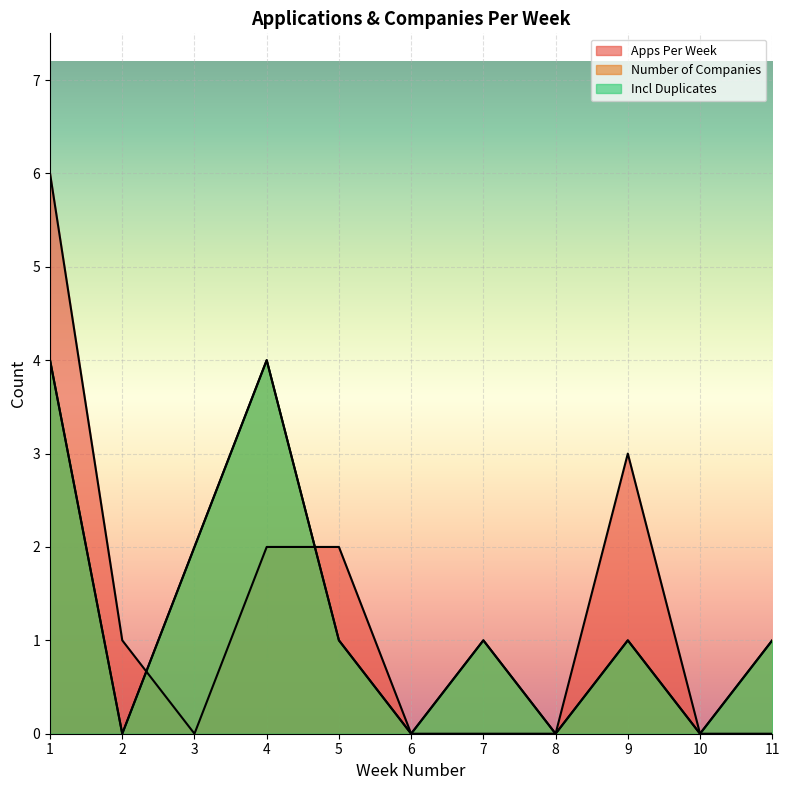

Which series ends up on top after the final intersection of Apps Per Week and Incl Duplicates?

Apps Per Week